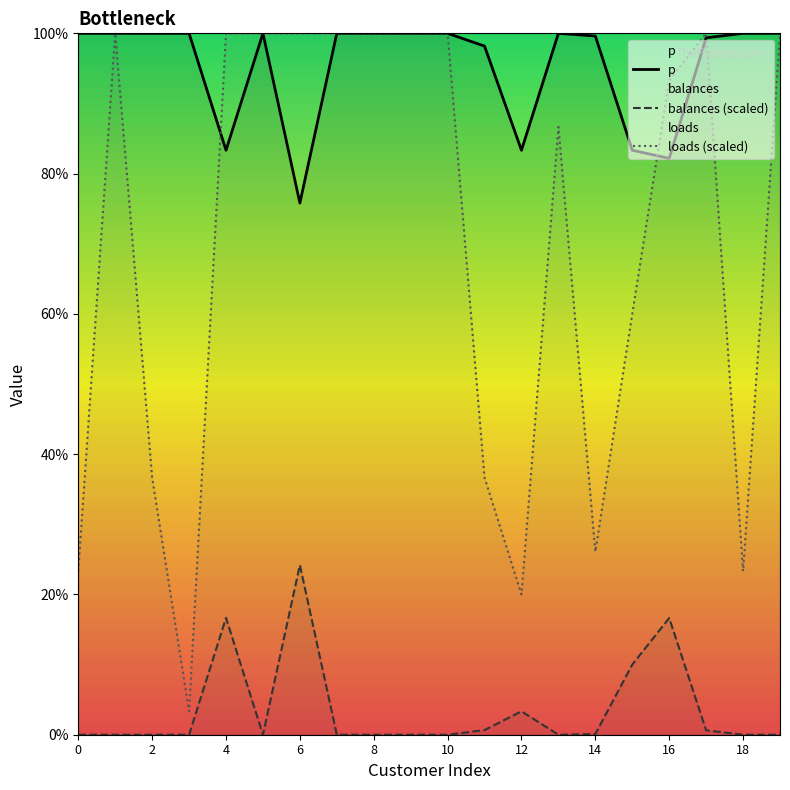

What is the sum of all balances values?

72.2